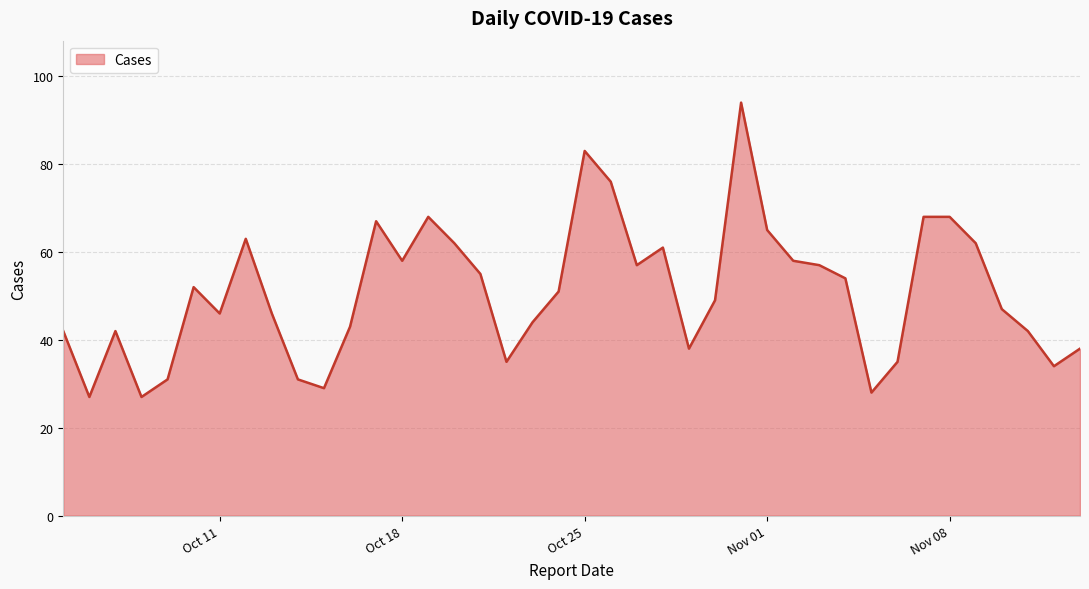

Does the chart have visible grid lines?

Yes